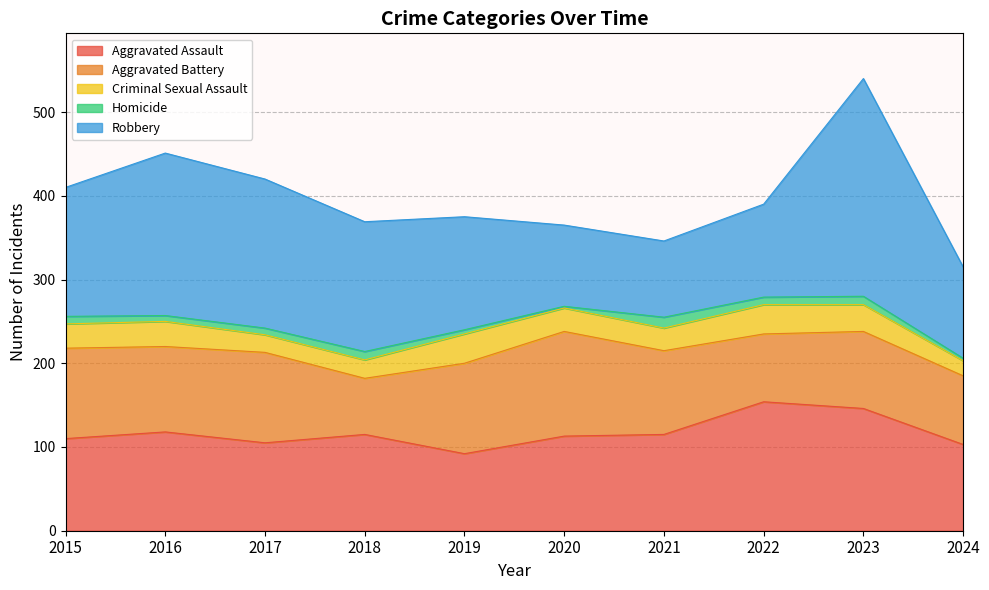

True or false: Criminal Sexual Assault and Aggravated Assault intersect in this chart.

False